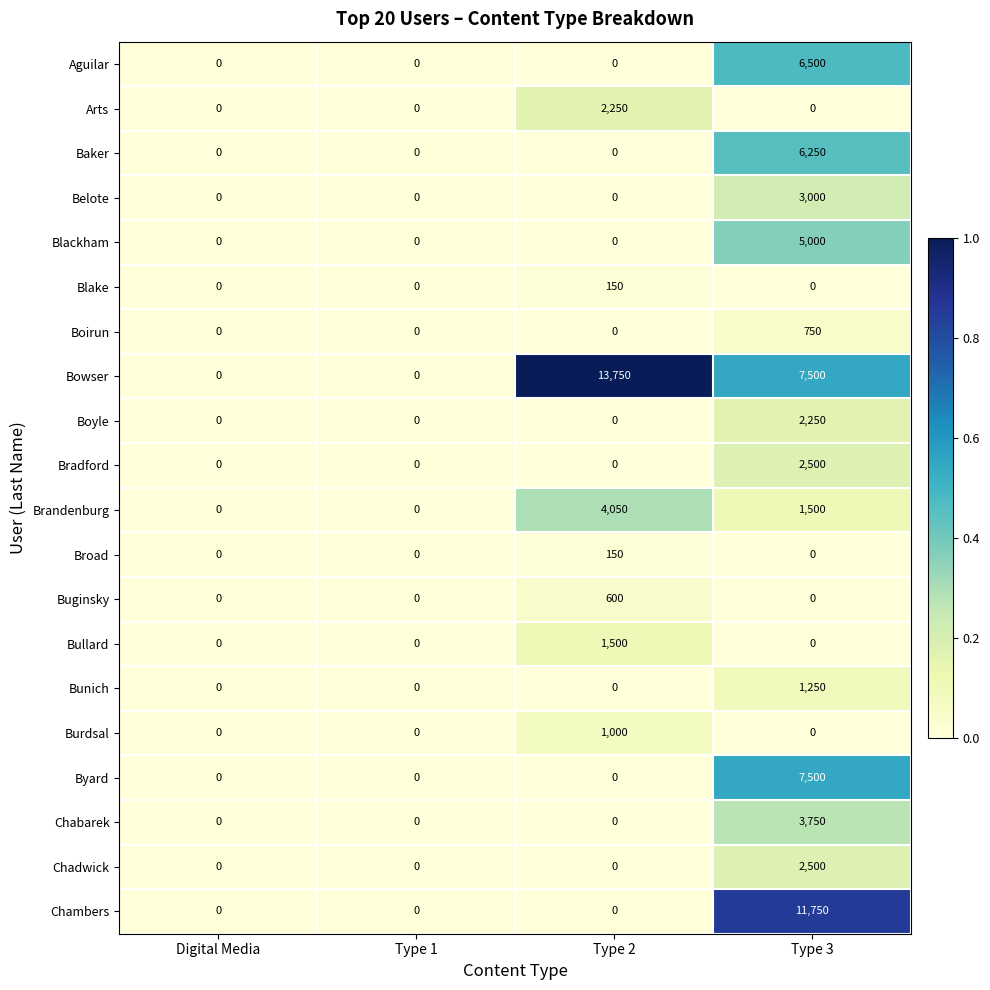

What is the sum of all Belote values?

3000